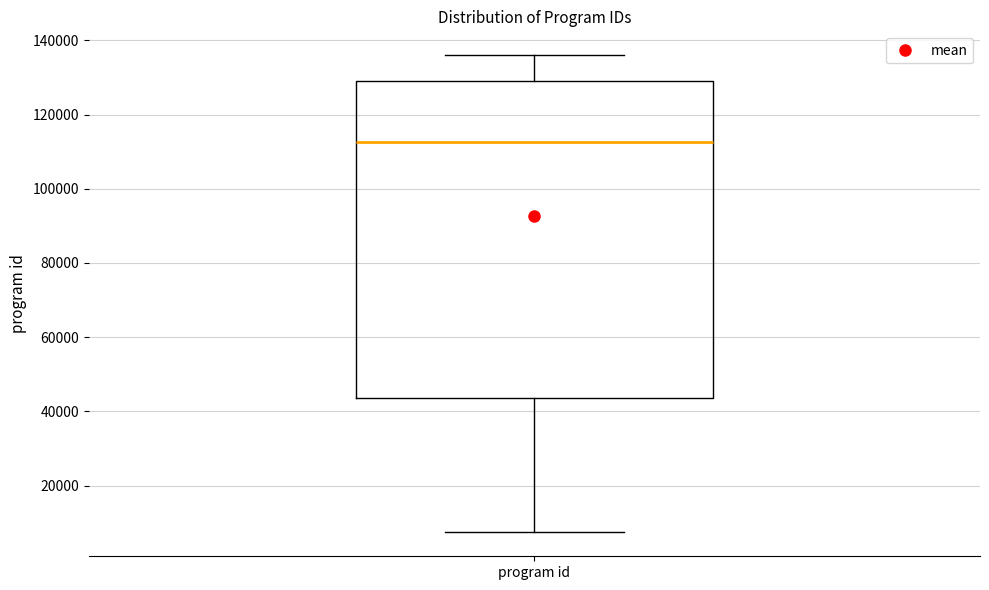

Read this box plot against the y-axis: the position of the median line, the range covered by the box, and the ends of both whiskers. The values are not printed on the chart, so give them approximately, as read against the axis.

median 112000, box 44000 to 130000, whiskers 8000 to 136000